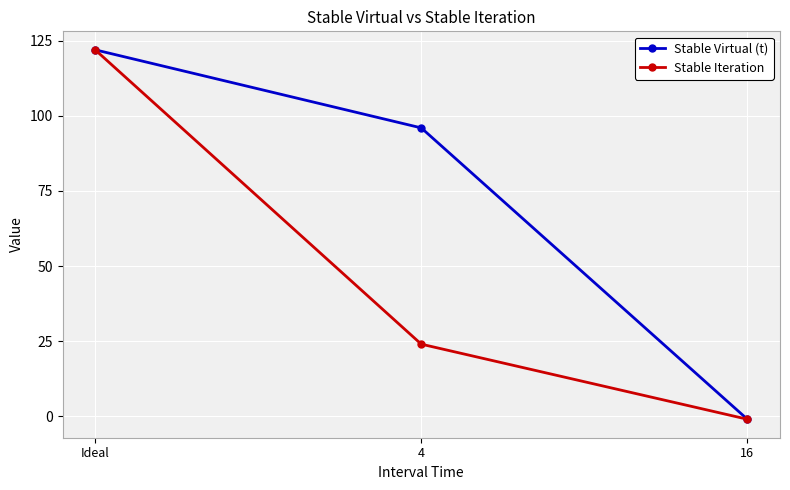

List the labels in order of Stable Iteration value, largest first.

Ideal, 4, 16